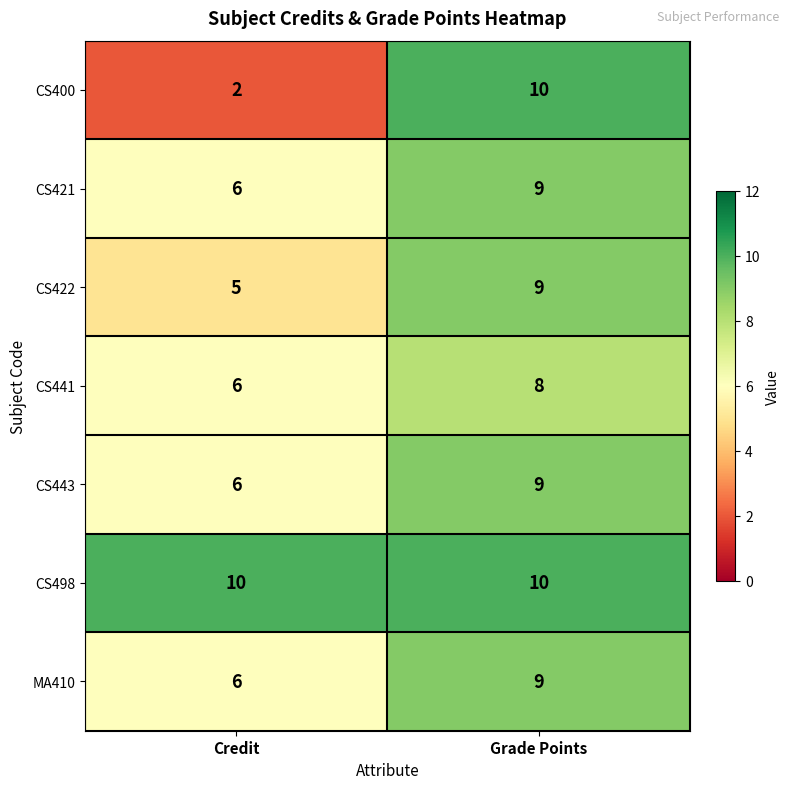

The value of CS400 at Credit is 3. True or false?

False